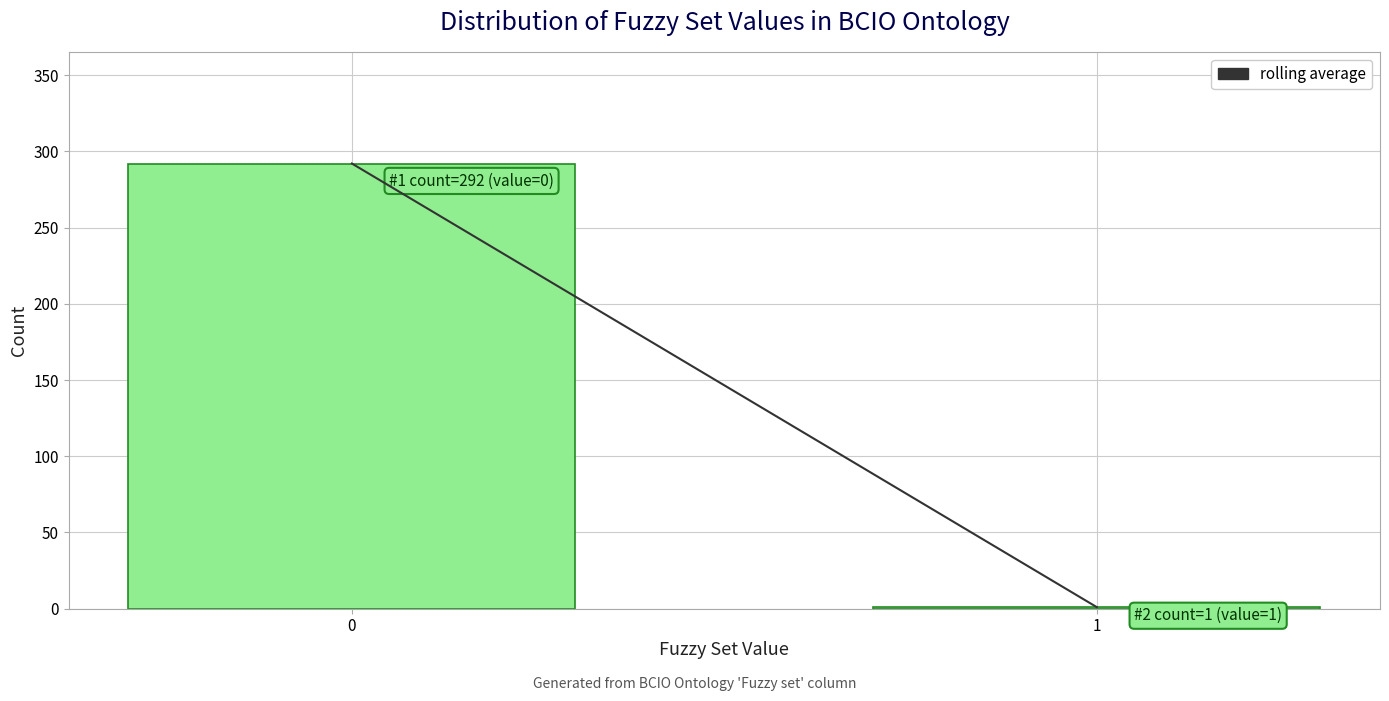

Reading right to left, what are all the values shown in this chart?

1=1	0=292